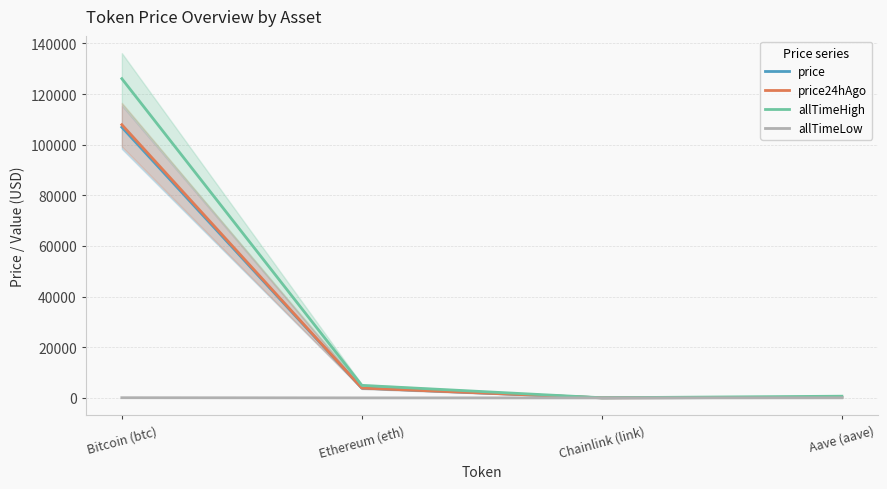

Which series has the largest range (max minus min)?

allTimeHigh